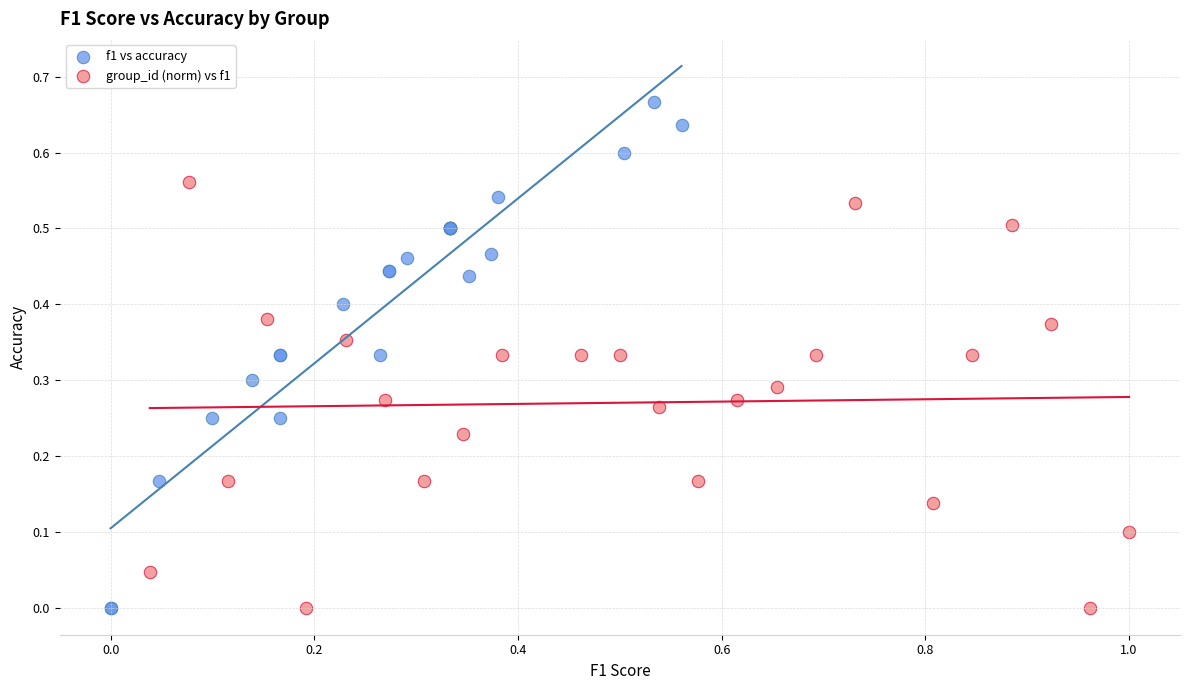

Which series reaches the maximum Y coordinate?

f1 vs accuracy